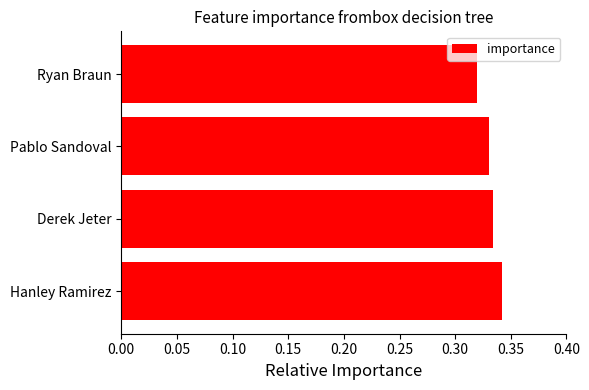

The value at Ryan Braun is 0.4. True or false?

False